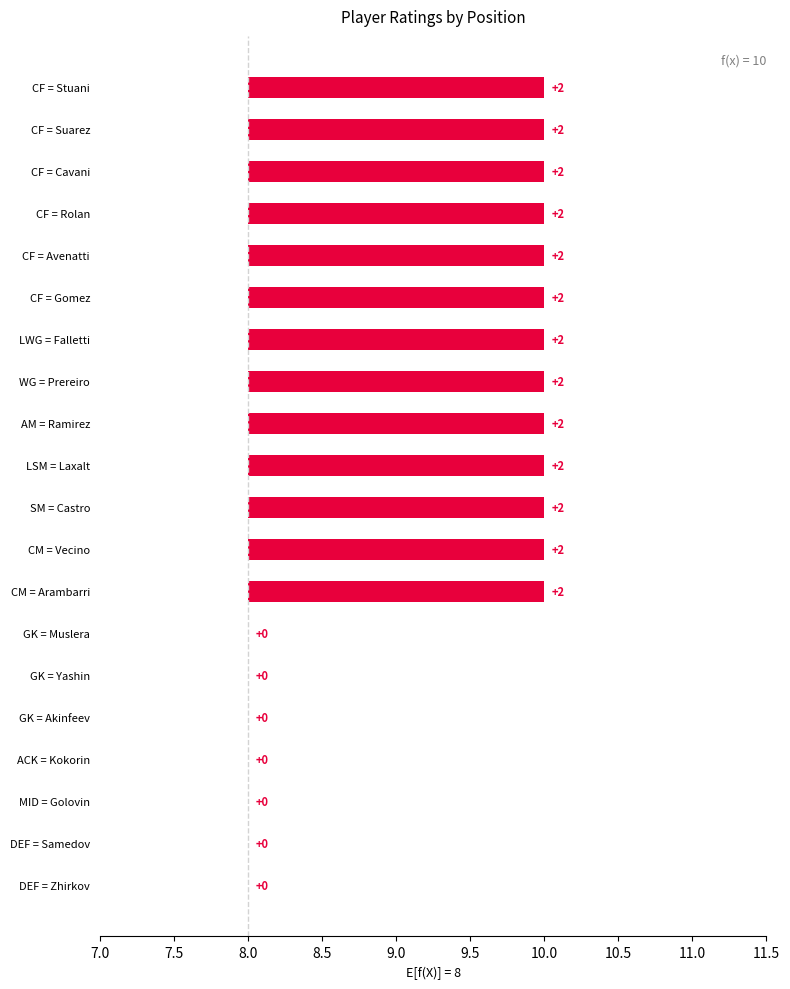

What is the value of the 7th bar from the left?

10